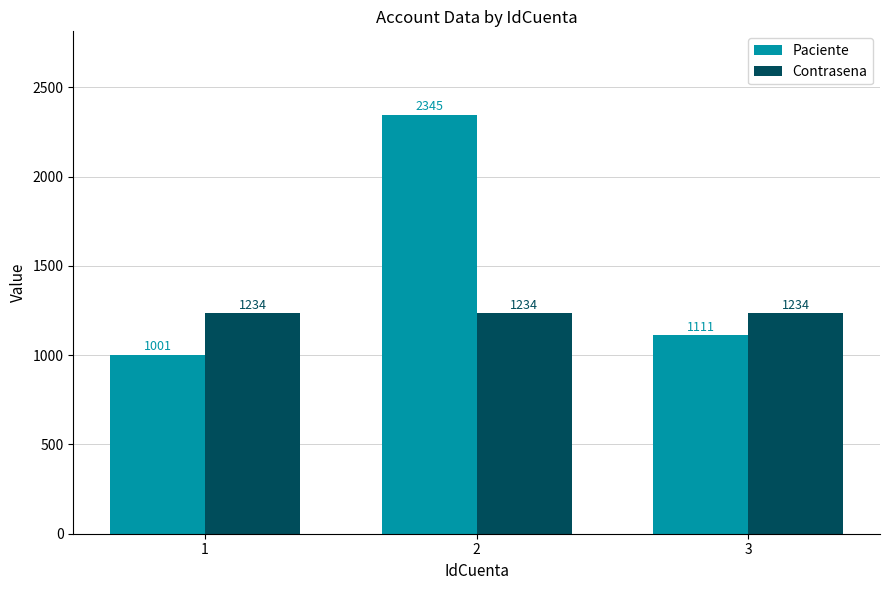

True or false: Contrasena has a value of 1234 at 2.

True